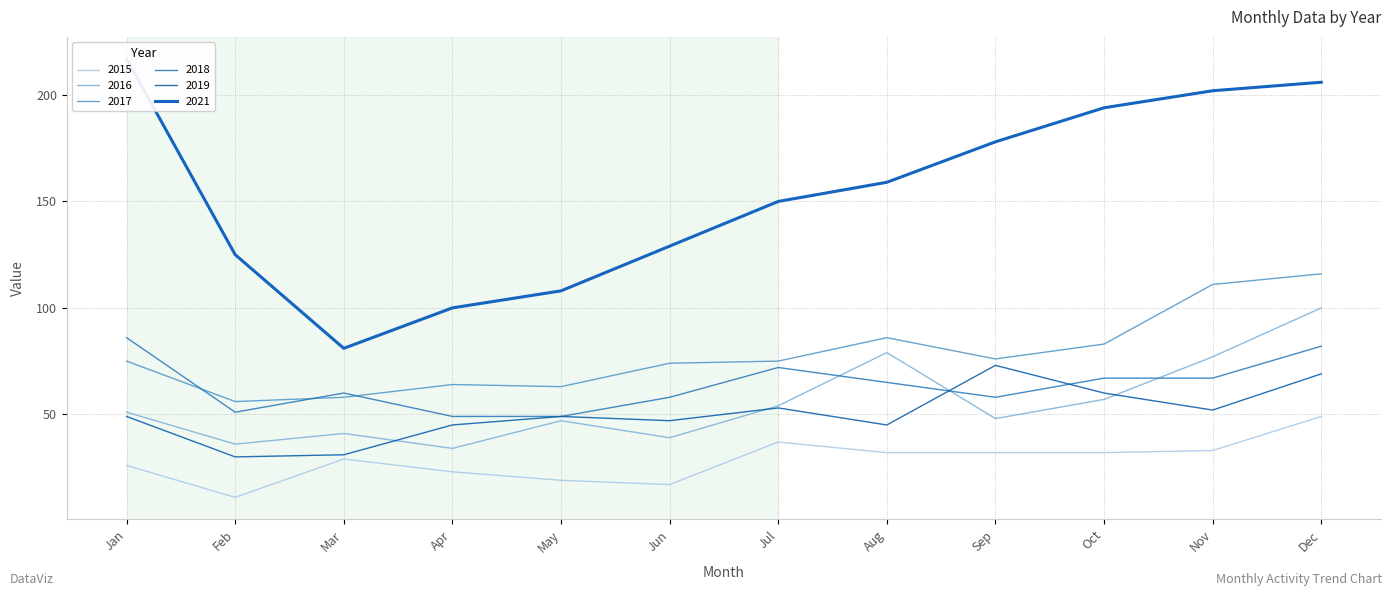

Is it true that 2018 equals 58 at Jun?

True